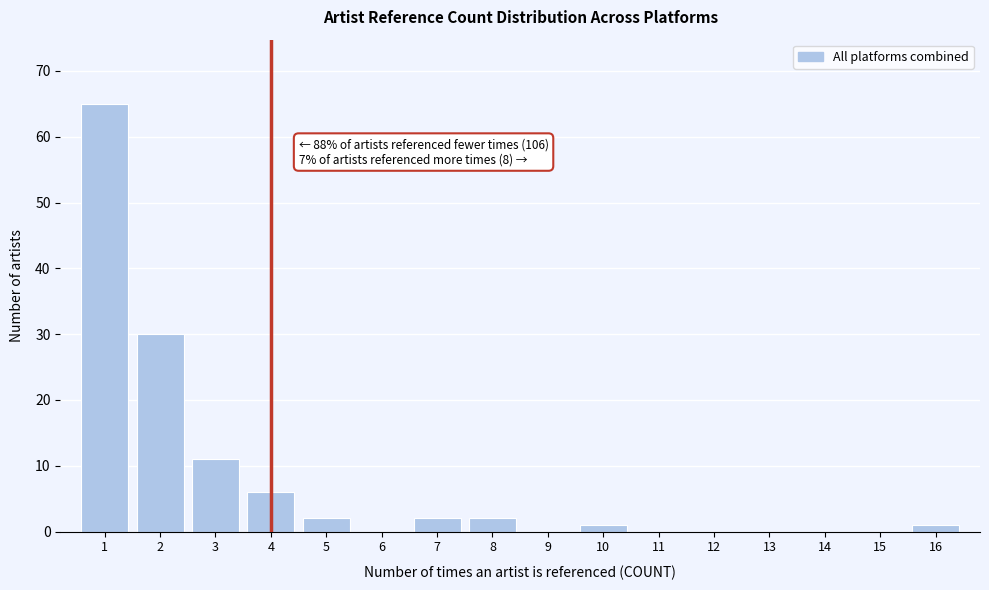

Which range on the x-axis has the tallest bar?

0.5 to 1.5